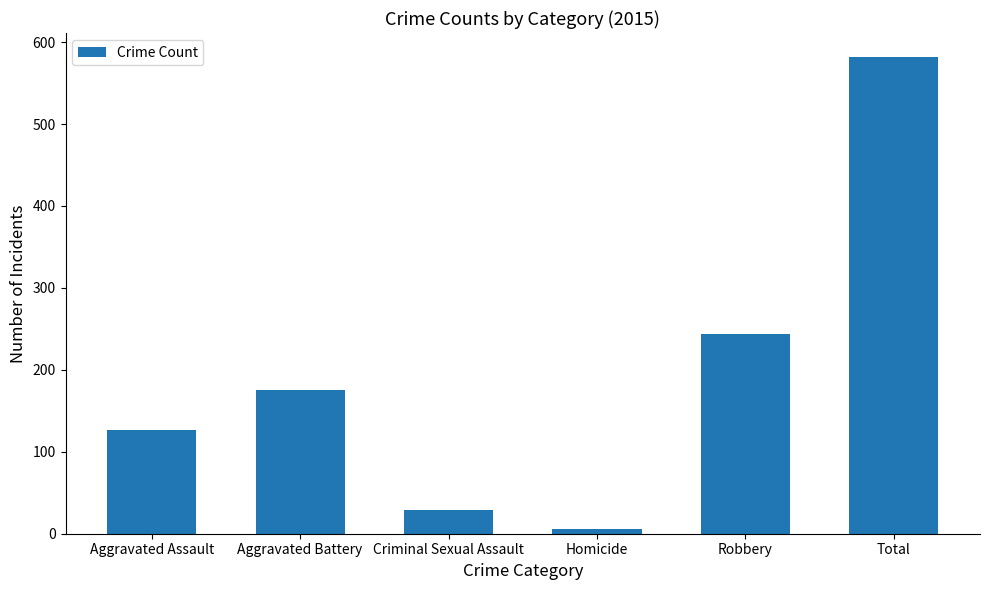

How many bars are there in total?

6